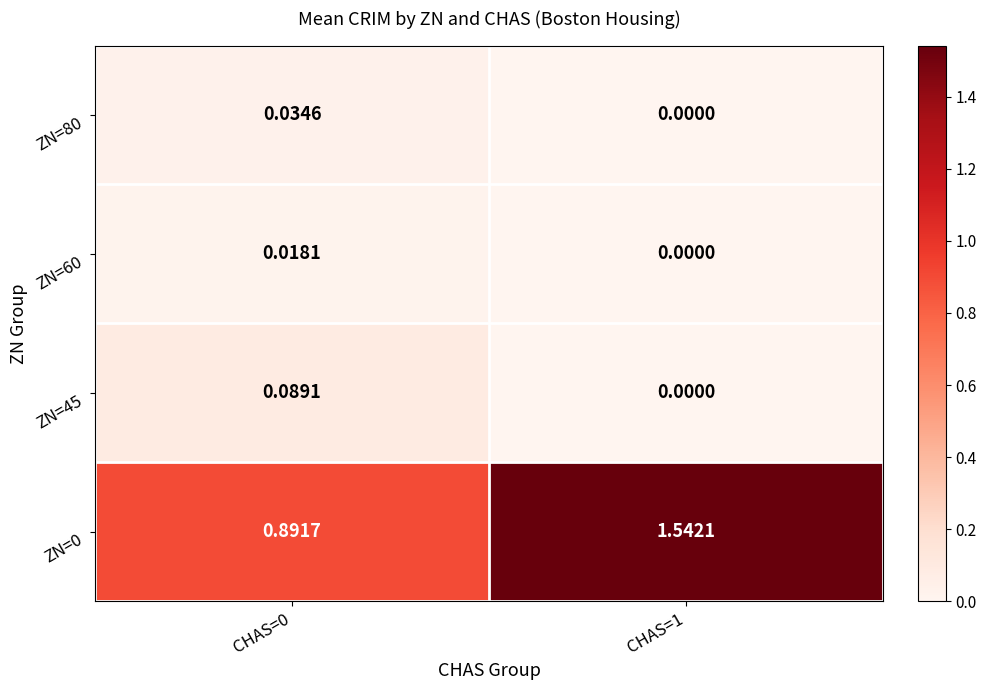

At which category does the chart reach its peak across all series?

CHAS=1